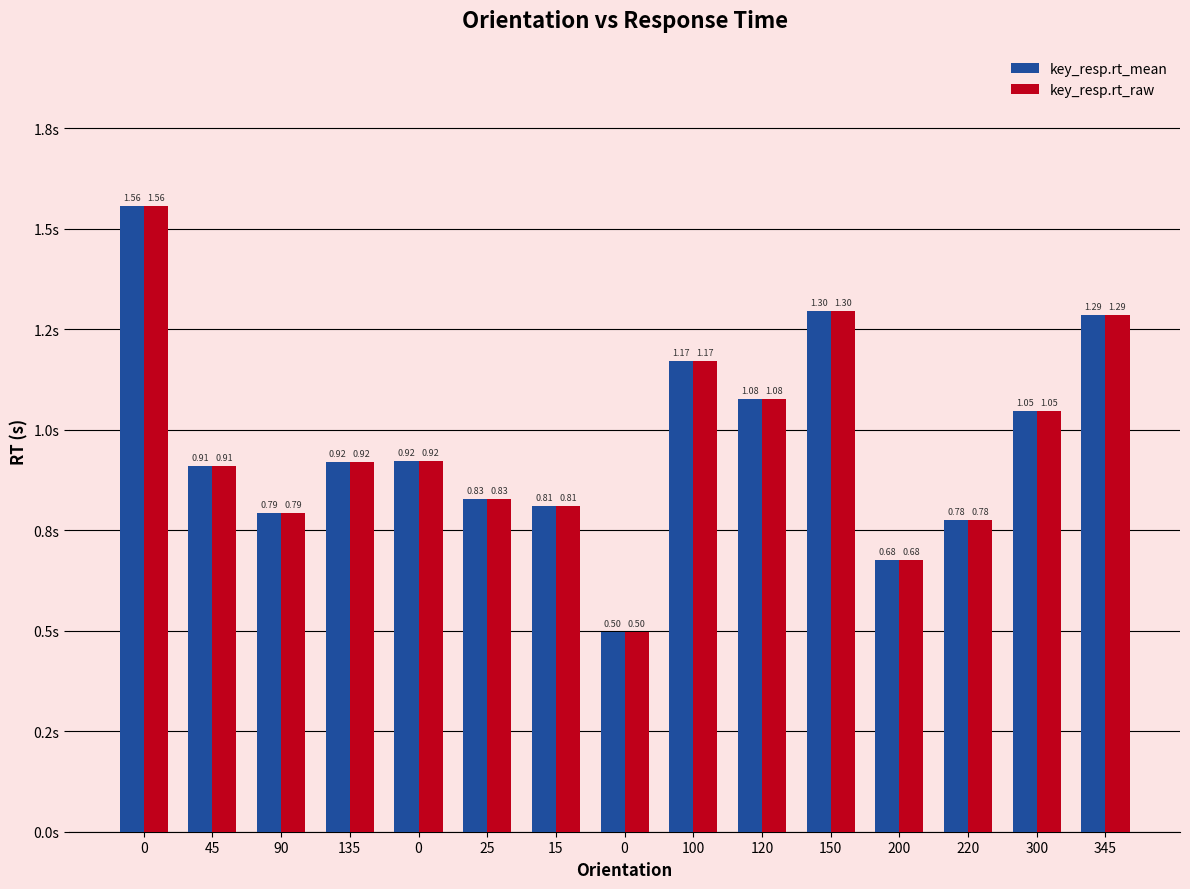

Reading right to left, list all the values displayed in this chart.

key_resp.rt_mean: 1.3	1.0	0.8	0.7	1.3	1.1	1.2	0.5	0.8	0.8	0.9	0.9	0.8	0.9	1.6
key_resp.rt_raw: 1.3	1.0	0.8	0.7	1.3	1.1	1.2	0.5	0.8	0.8	0.9	0.9	0.8	0.9	1.6